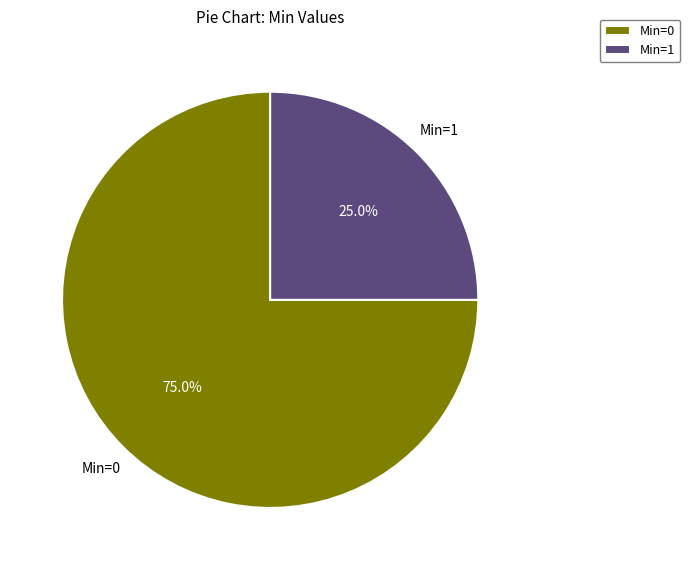

Which slice is the largest?

Min=0